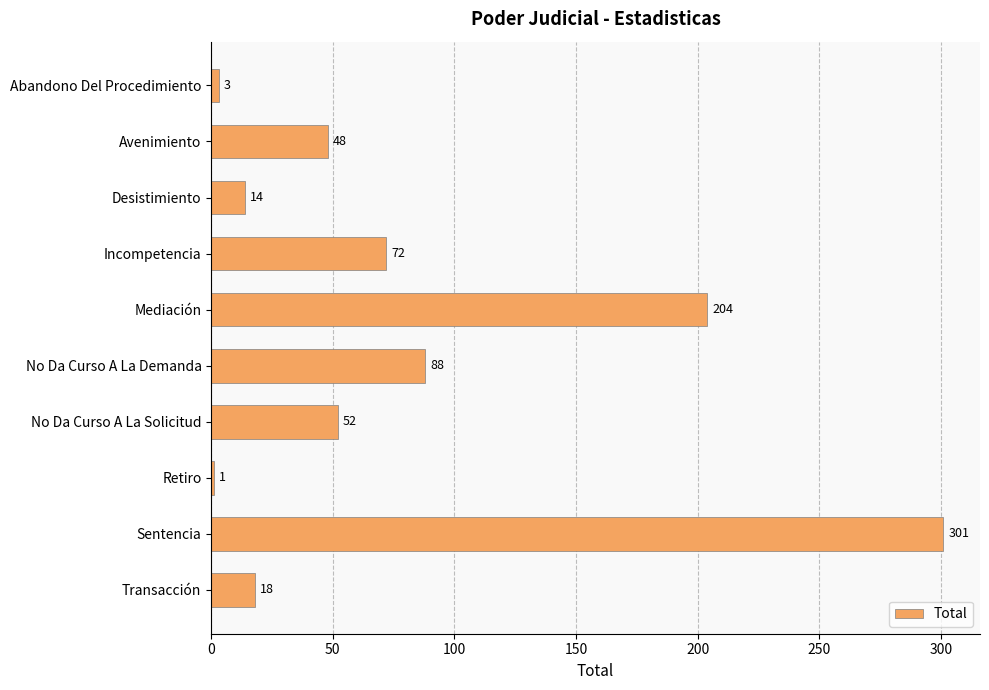

How many values are below 52?

5